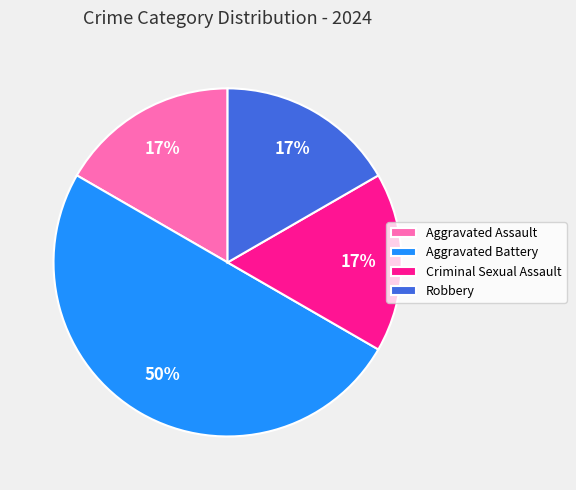

Between Aggravated Battery and Aggravated Assault, which is larger?

Aggravated Battery